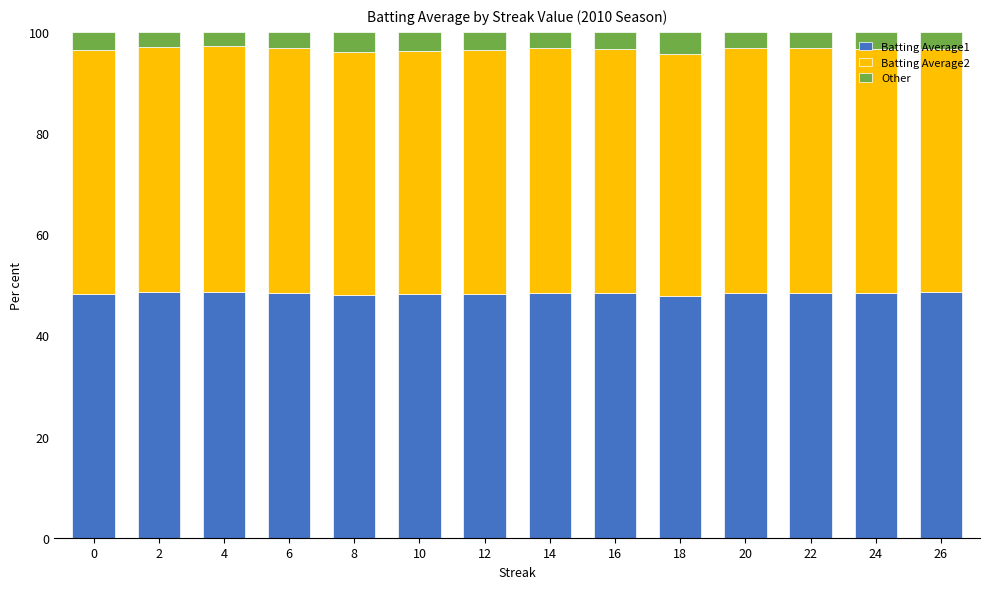

Does the chart contain stacked bars?

Yes